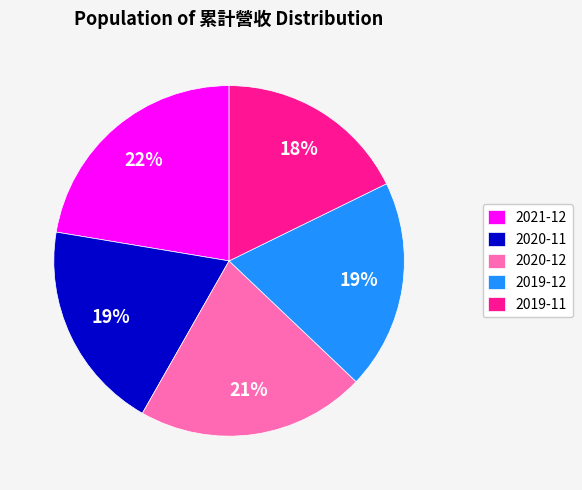

Which slice is the largest?

2021-12